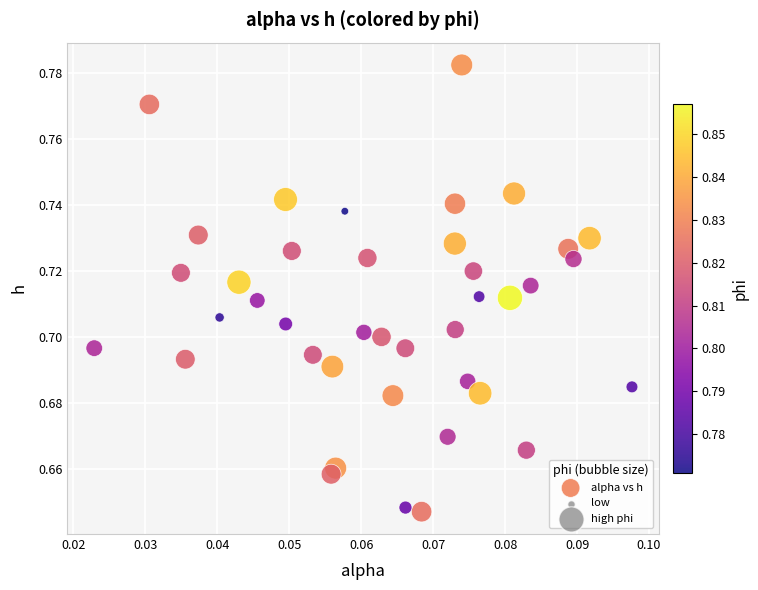

Count the number of points in this scatter plot.

40